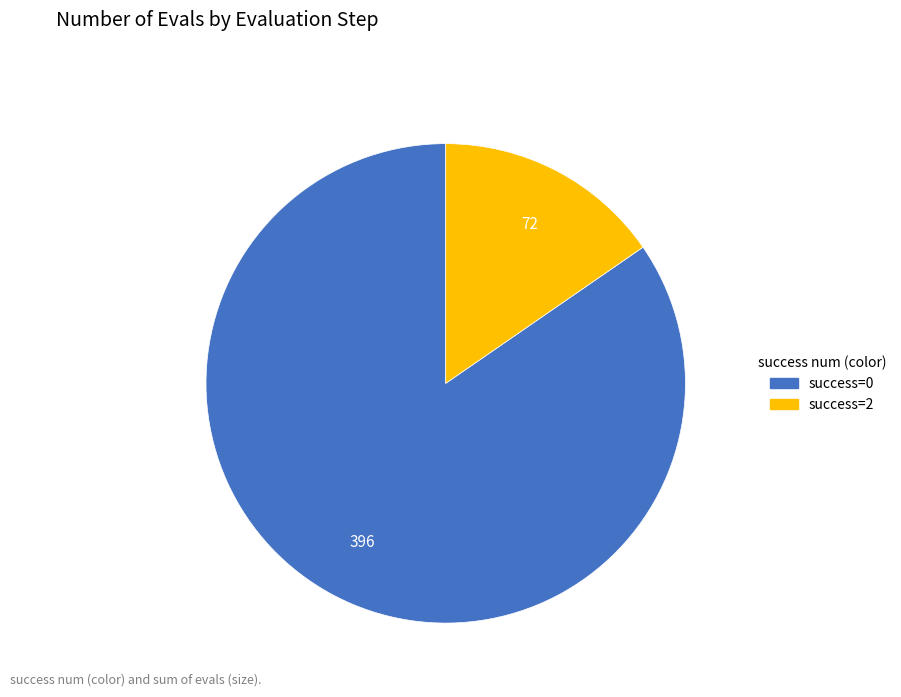

Is there a majority slice in this chart?

Yes